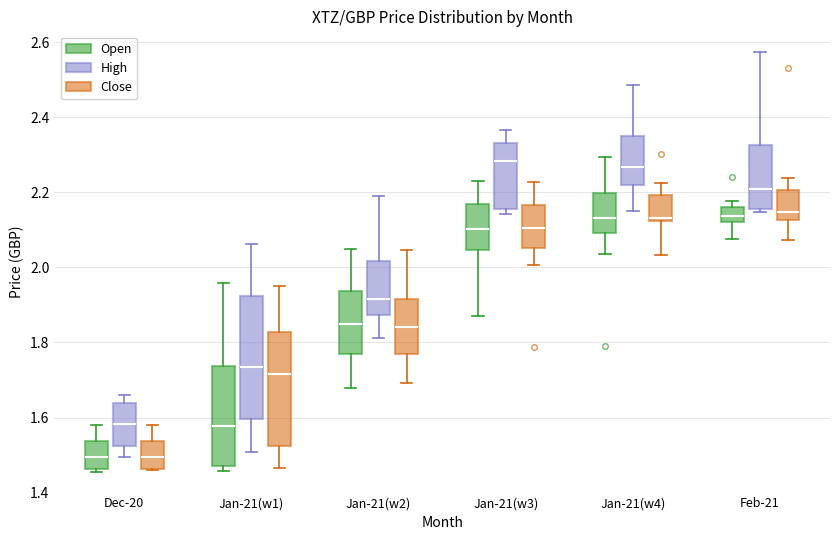

Reading left to right, read every box against the y-axis: the position of its median line, the range the box covers, and the ends of its whiskers. The values are not printed on the chart, so give them approximately, as read against the axis.

Dec-20 (Open): median 1.50, box 1.46 to 1.54, whiskers 1.46 (just below the box's lower edge) to 1.58
Dec-20 (High): median 1.58, box 1.52 to 1.64, whiskers 1.50 to 1.66
Dec-20 (Close): median 1.50, box 1.46 to 1.54, whiskers 1.46 to 1.58
Jan-21(w1) (Open): median 1.58, box 1.48 to 1.74, whiskers 1.46 to 1.96
Jan-21(w1) (High): median 1.74, box 1.60 to 1.92, whiskers 1.50 to 2.06
Jan-21(w1) (Close): median 1.72, box 1.52 to 1.82, whiskers 1.46 to 1.96
Jan-21(w2) (Open): median 1.86, box 1.78 to 1.94, whiskers 1.68 to 2.04
Jan-21(w2) (High): median 1.92, box 1.88 to 2.02, whiskers 1.82 to 2.18
Jan-21(w2) (Close): median 1.84, box 1.76 to 1.92, whiskers 1.70 to 2.04
Jan-21(w3) (Open): median 2.10, box 2.04 to 2.16, whiskers 1.88 to 2.22
Jan-21(w3) (High): median 2.28, box 2.16 to 2.34, whiskers 2.14 to 2.36
Jan-21(w3) (Close): median 2.10, box 2.06 to 2.16, whiskers 2.00 to 2.22
Jan-21(w4) (Open): median 2.14, box 2.10 to 2.20, whiskers 2.04 to 2.30
Jan-21(w4) (High): median 2.26, box 2.22 to 2.36, whiskers 2.14 to 2.48
Jan-21(w4) (Close): median 2.14, box 2.12 to 2.20, whiskers 2.04 to 2.22
Feb-21 (Open): median 2.14, box 2.12 to 2.16, whiskers 2.08 to 2.18
Feb-21 (High): median 2.20, box 2.16 to 2.32, whiskers 2.14 to 2.58
Feb-21 (Close): median 2.14, box 2.12 to 2.20, whiskers 2.08 to 2.24